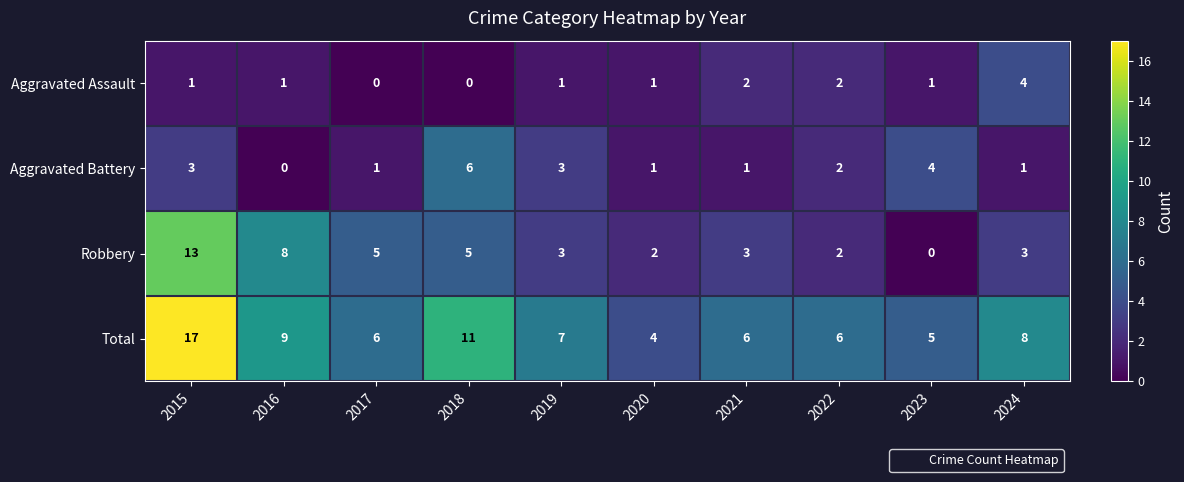

What is the difference between the maximum and minimum values in the Aggravated Battery series?

6